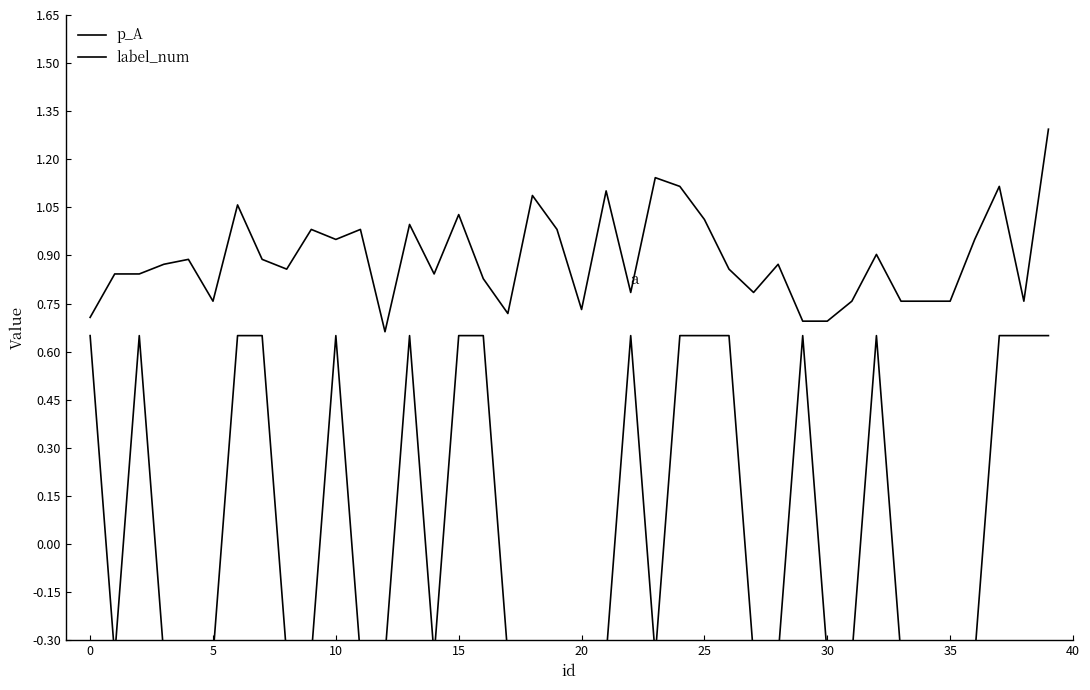

What is the value of the p_A point at the 32nd from the left?

0.8